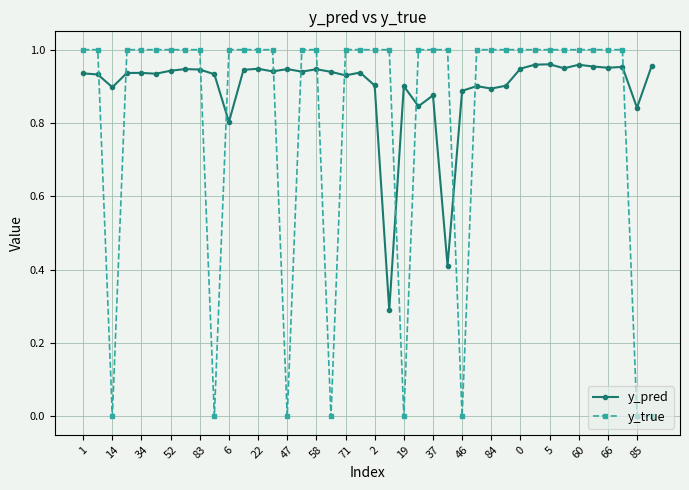

What is the sum of all y_true values?

32.0